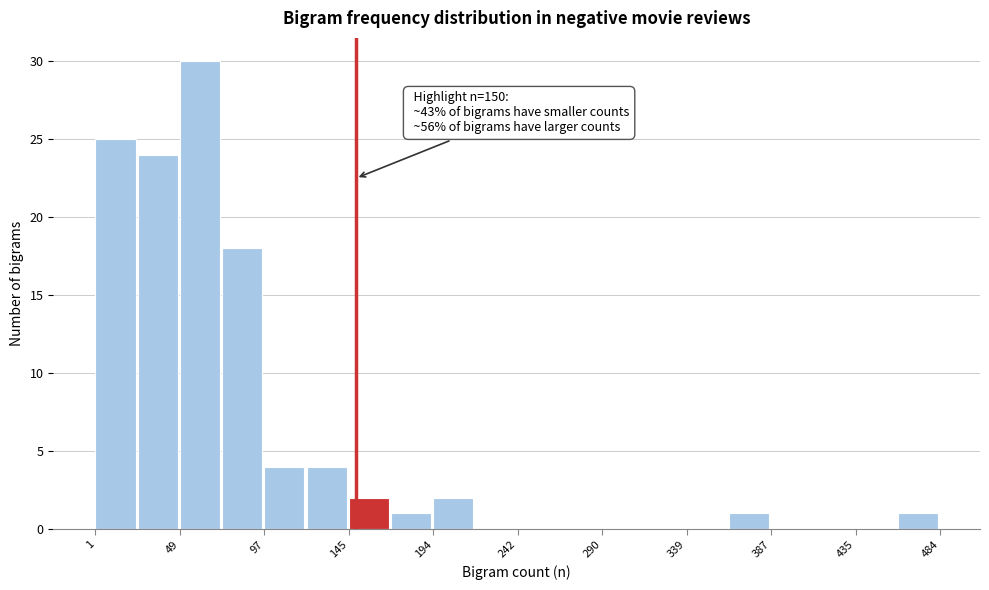

Which range on the x-axis has the tallest bar?

50 to 75